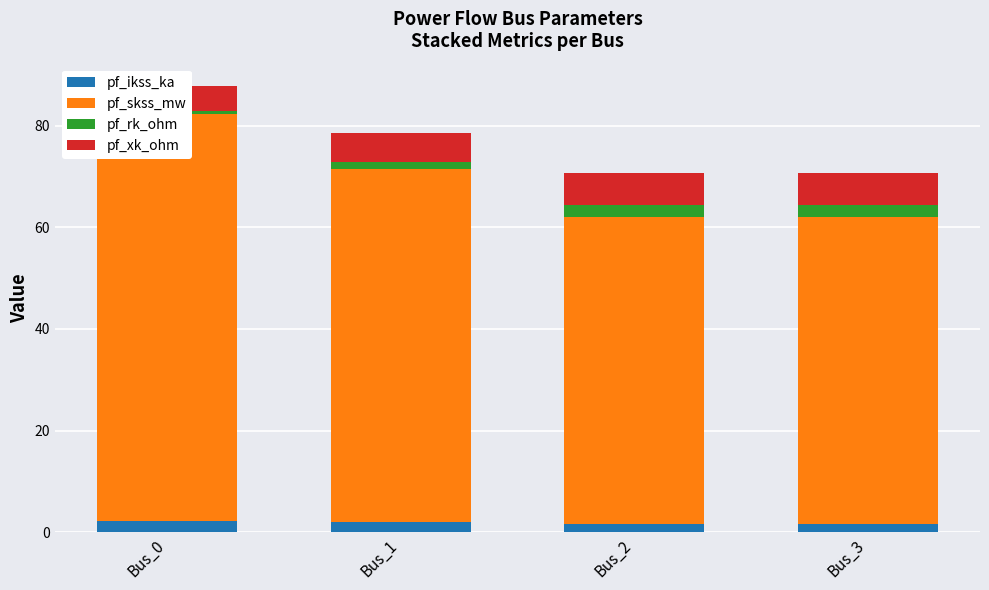

Is the value of pf_ikss_ka at Bus_0 greater than the value of pf_skss_mw at Bus_3?

No